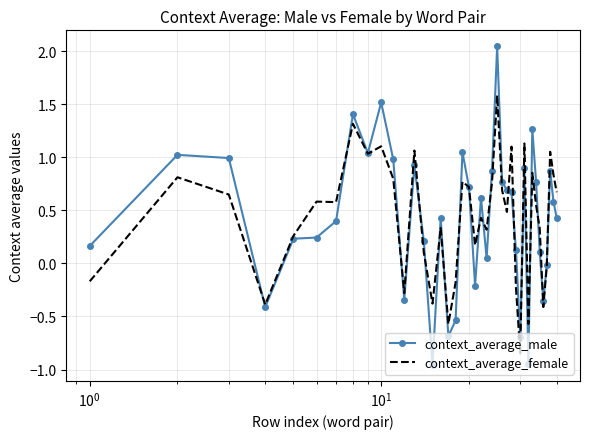

Which series has the largest range (max minus min)?

context_average_male